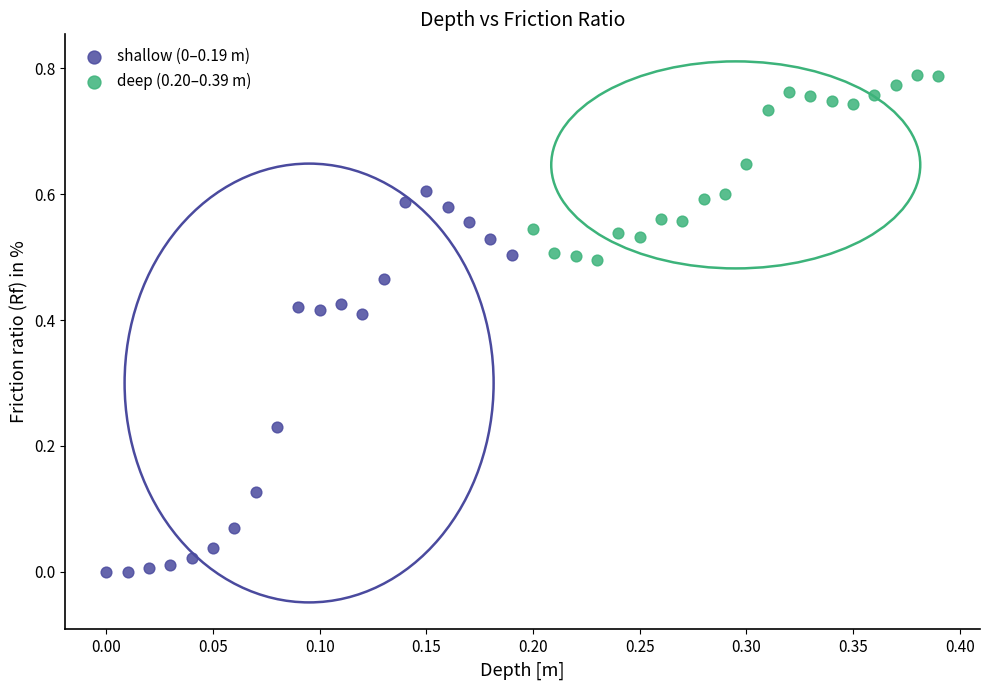

Which series reaches the maximum Y coordinate?

deep (0.20–0.39 m)